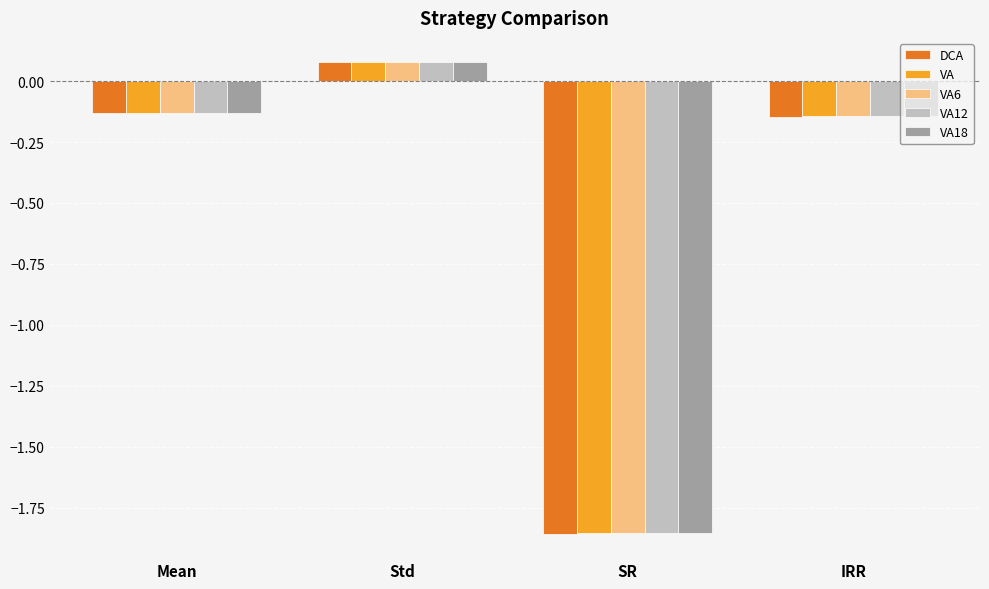

At which category is the sum across all series the highest?

Std